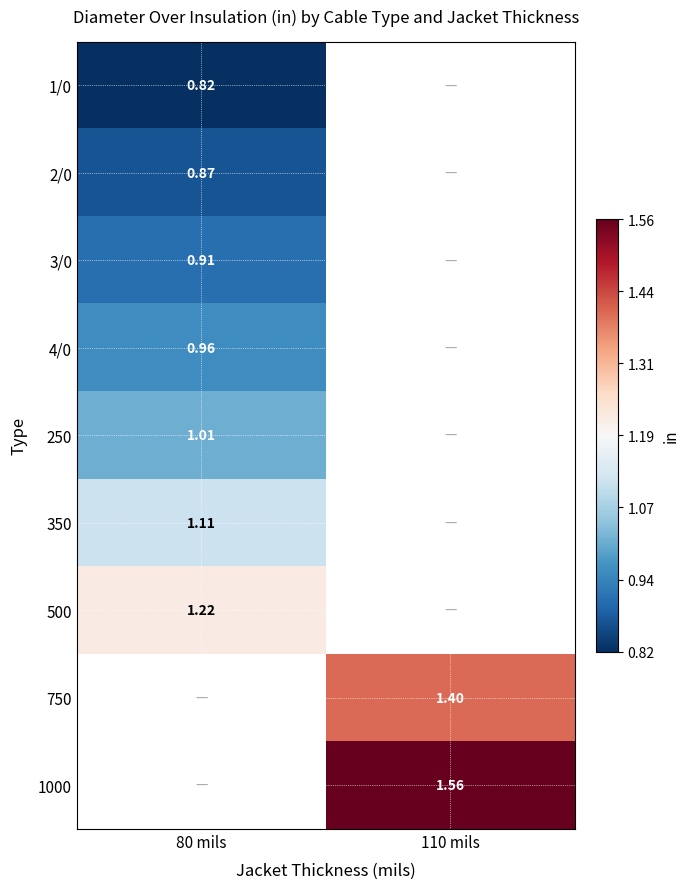

How many values in 1000 are above zero?

1